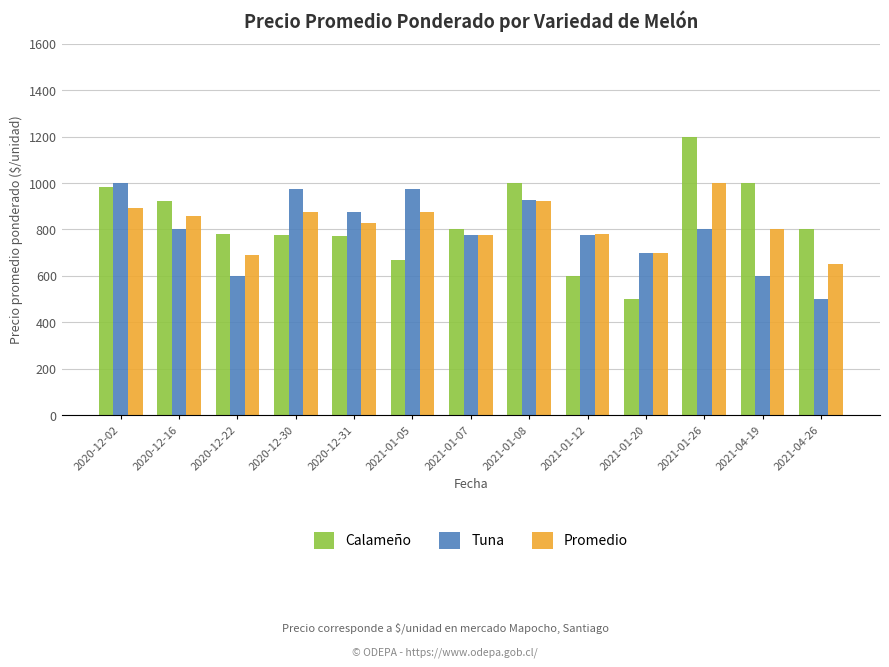

Which series has the largest range (max minus min)?

Calameño